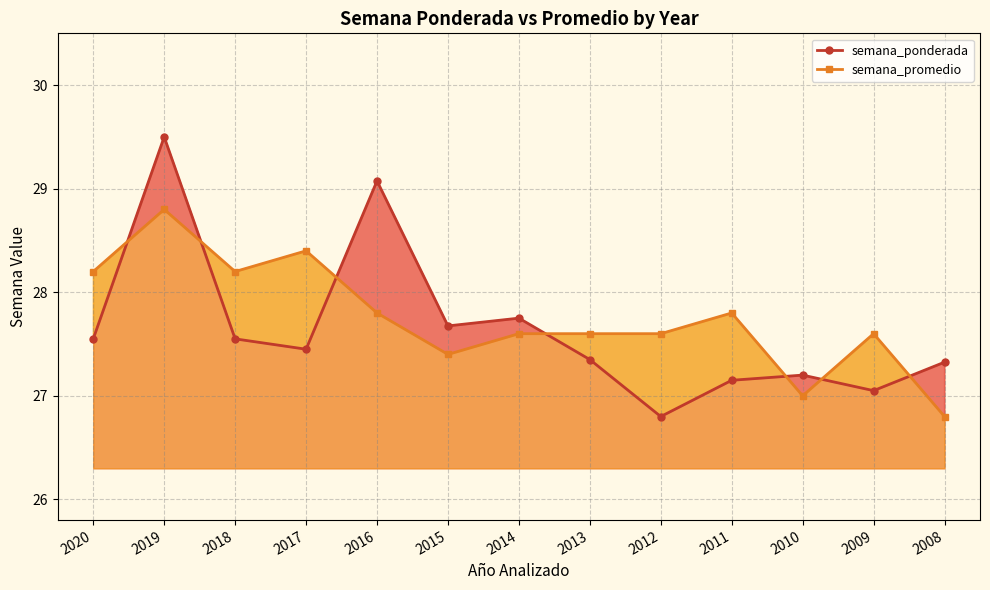

At which label does semana_promedio first exceed 27?

2020